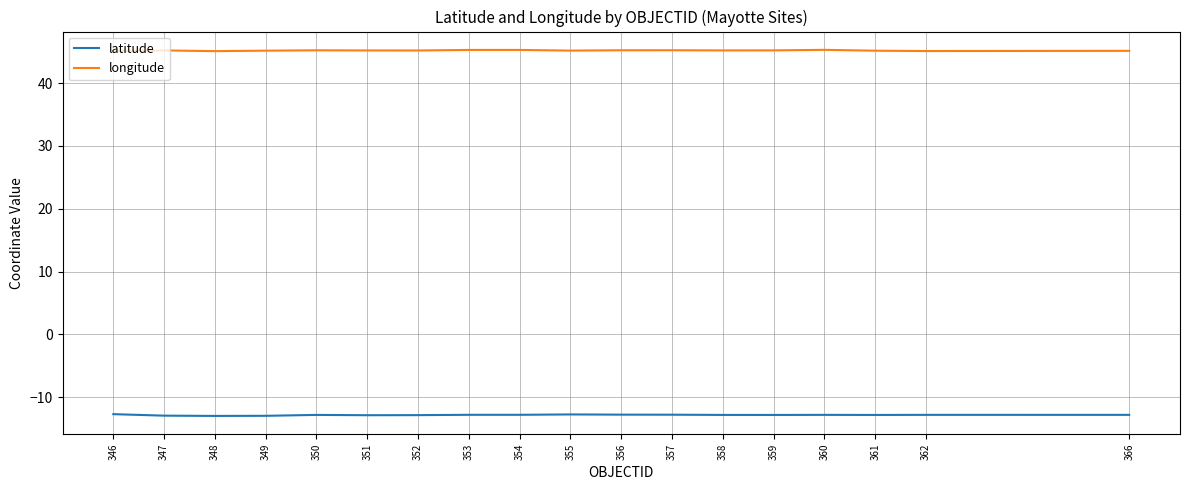

Is it true that latitude equals -20.1 at 350?

False